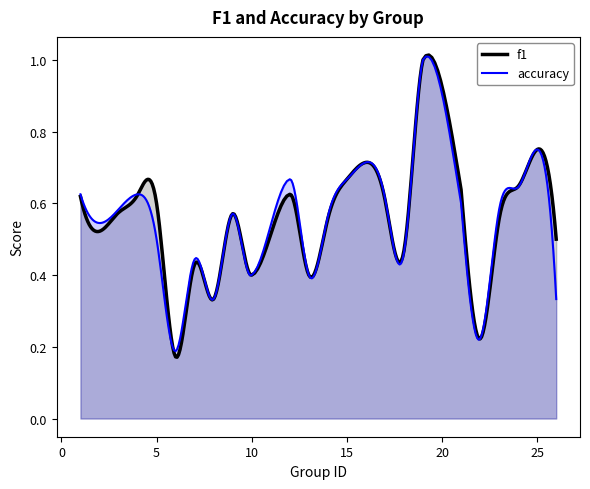

How many data points does each series have?

24